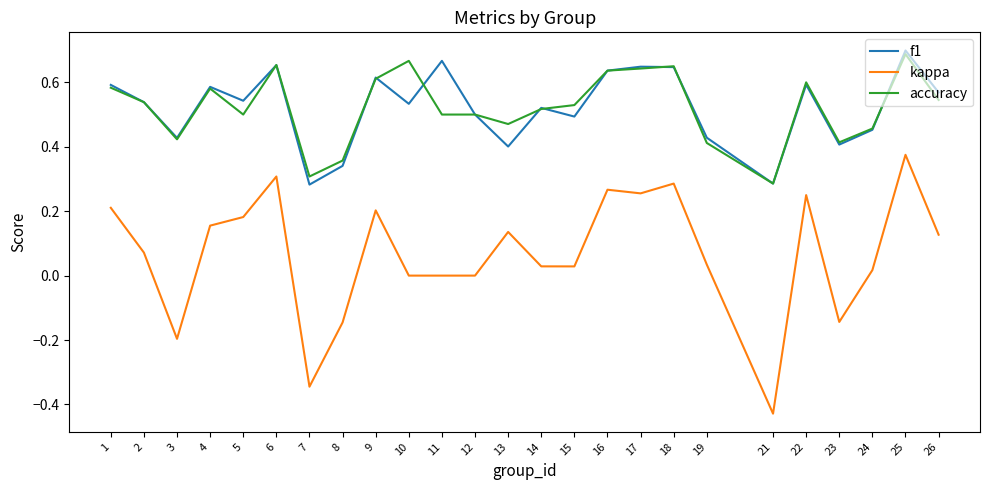

At which category is the sum across all series the highest?

25